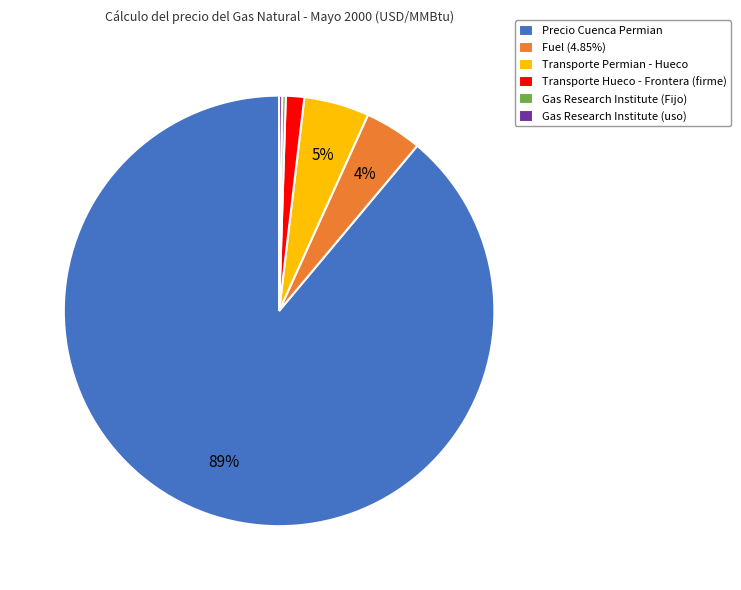

Do Fuel (4.85%) and Transporte Permian - Hueco together represent more than half of the pie?

No